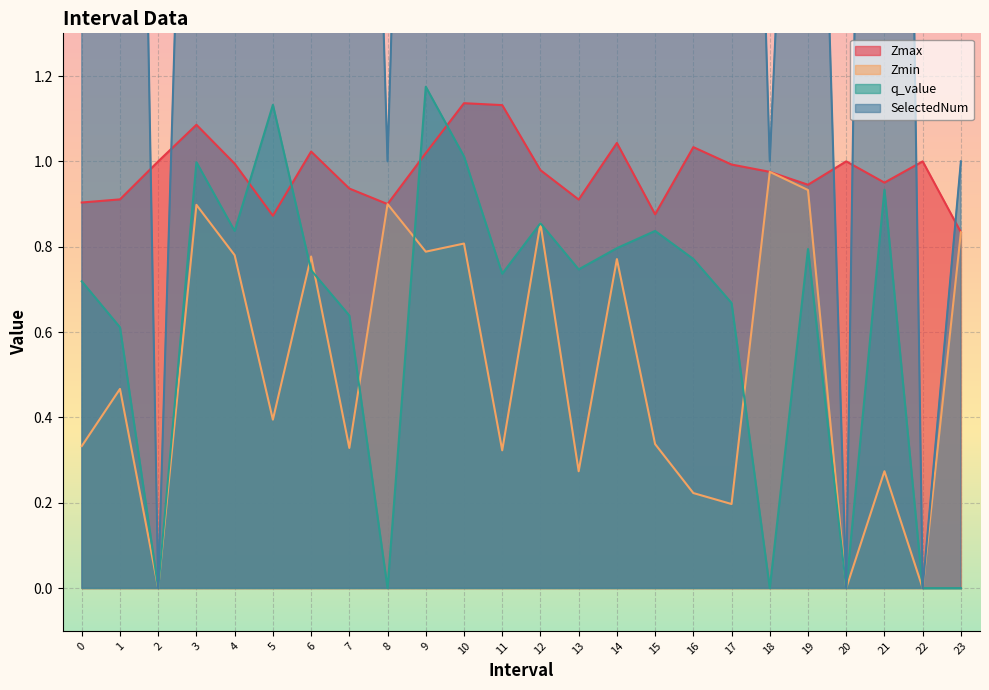

True or false: q_value and SelectedNum cross at least once.

False